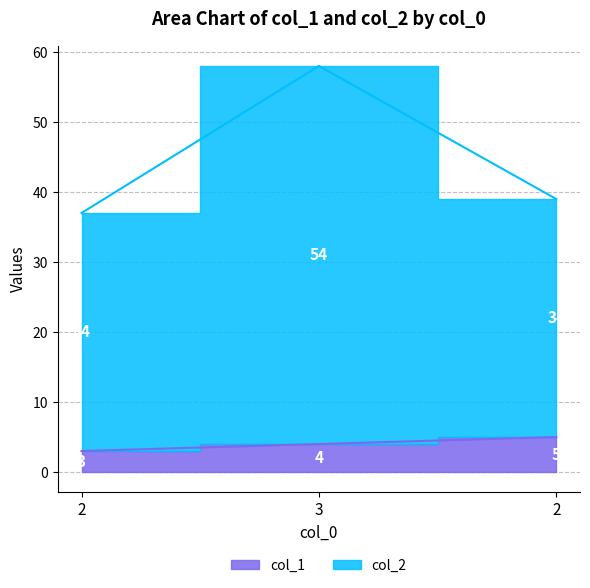

Which category has the highest value across all series?

3